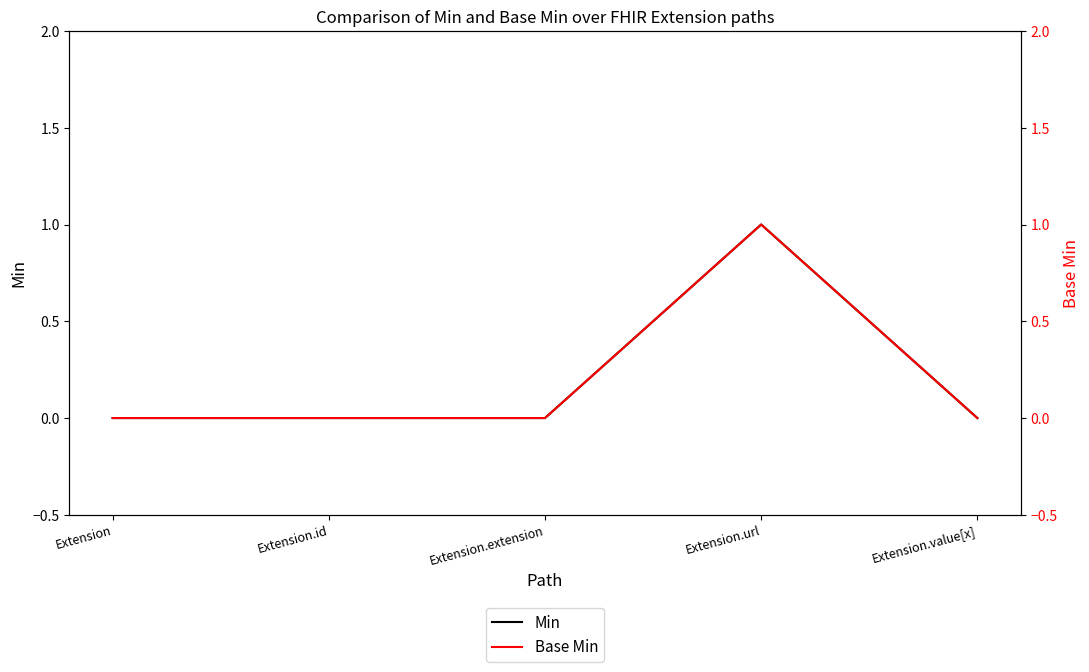

What position from the right is Extension?

5